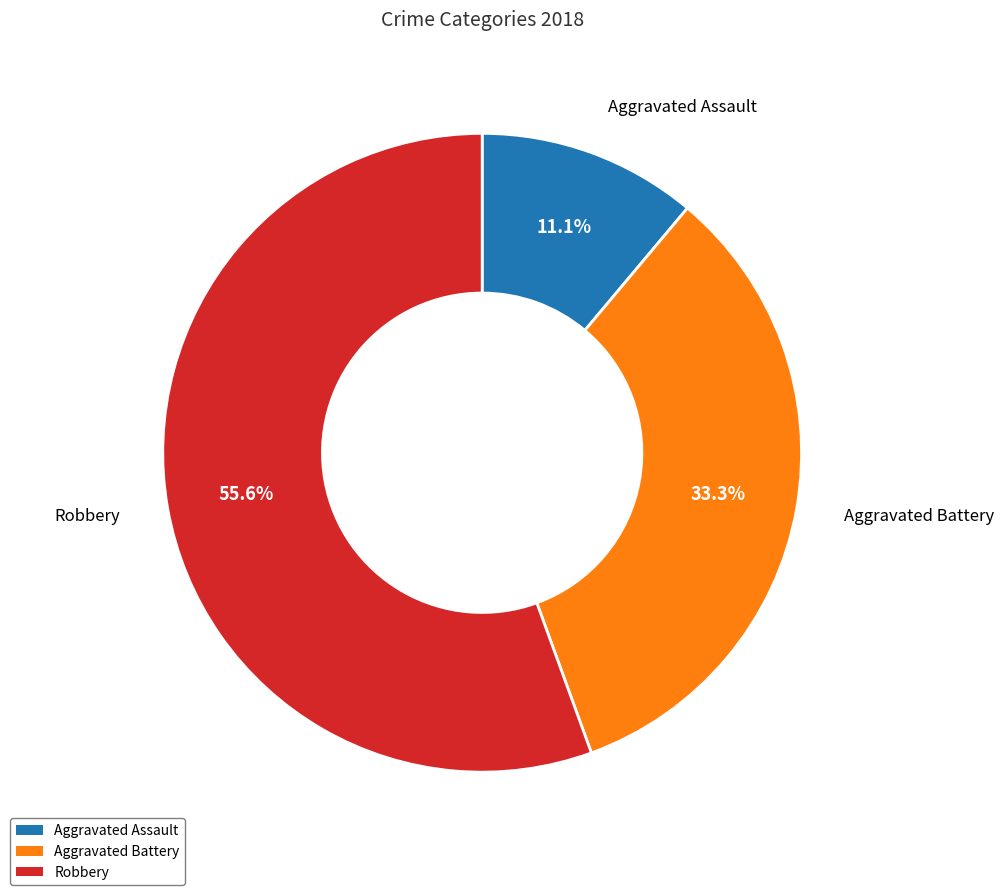

Rank the categories by value from lowest to highest.

Aggravated Assault, Aggravated Battery, Robbery